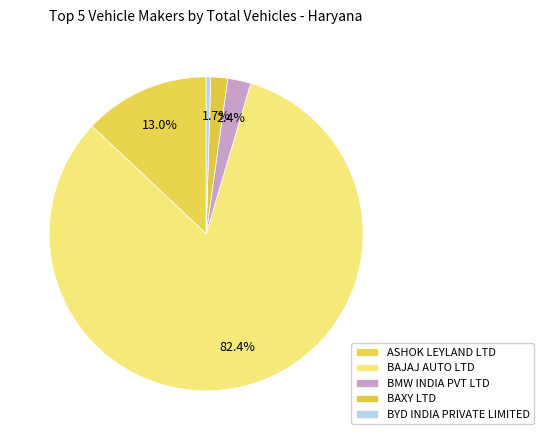

How many slices are in this pie chart?

5